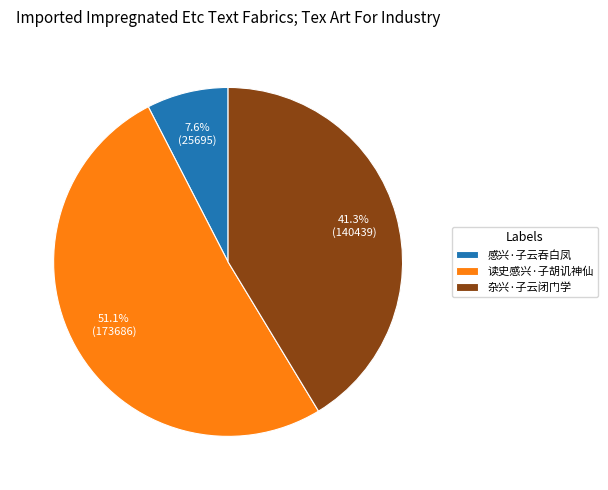

To the nearest percent, what is the difference between the largest and smallest slice percentages?

44%